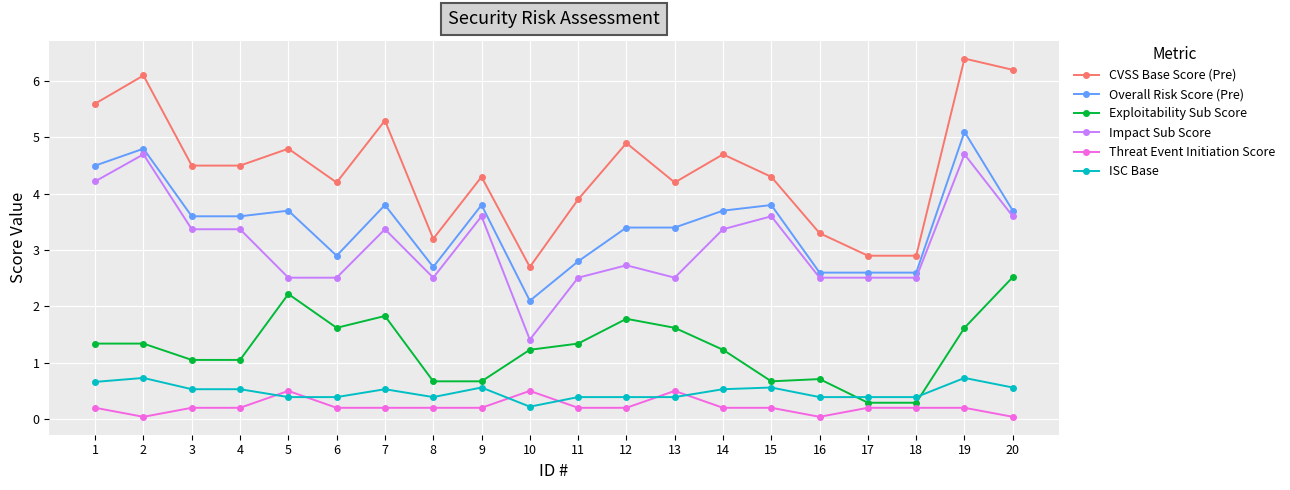

Where is Overall Risk Score (Pre) nearest to the value 3?

6